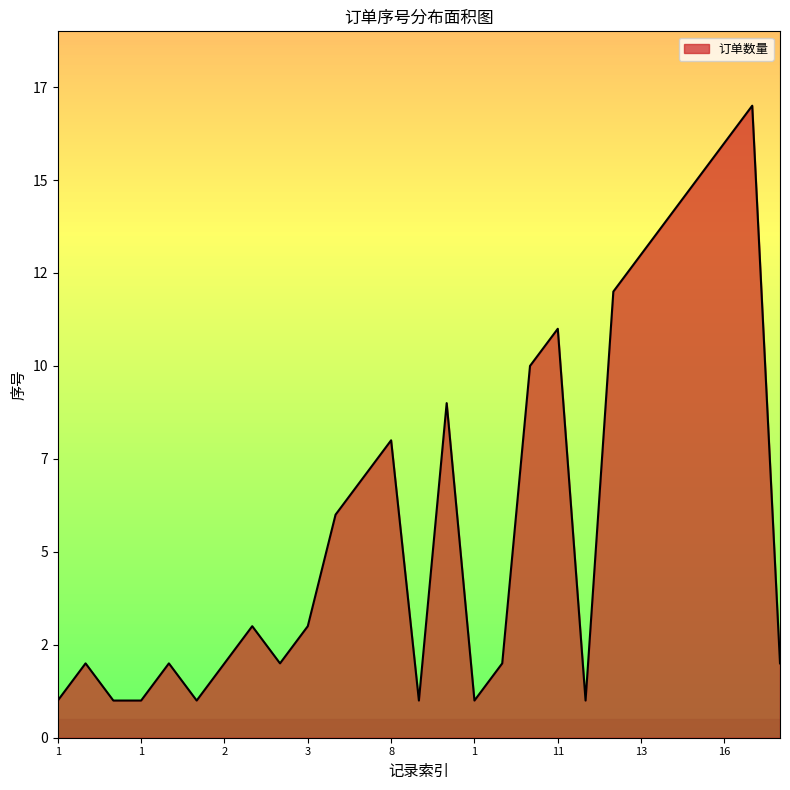

At which label is the value closest to 9?

9